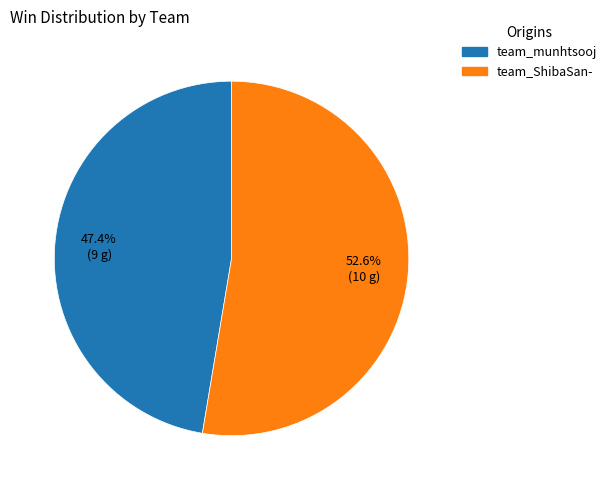

Which category accounts for the majority?

team_ShibaSan-